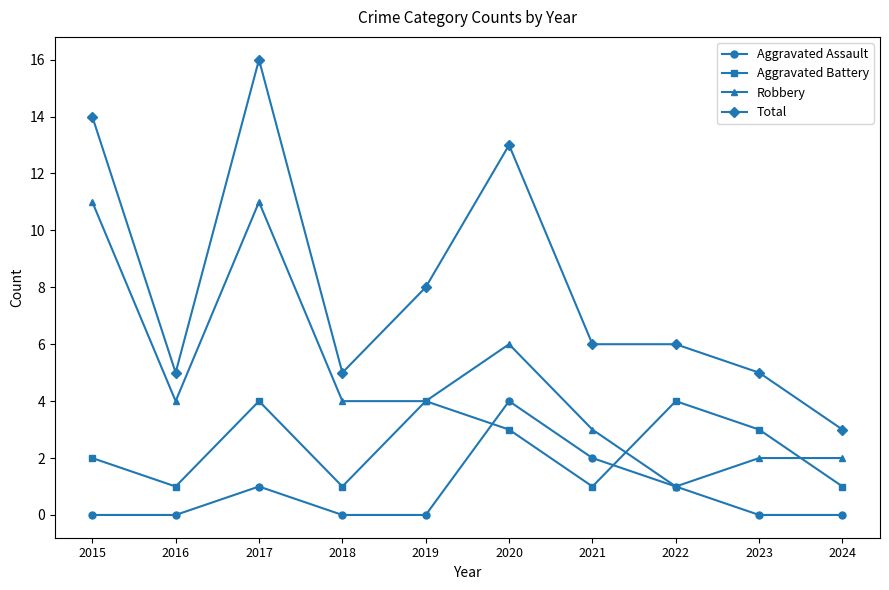

At which label does Total first exceed 6?

2015